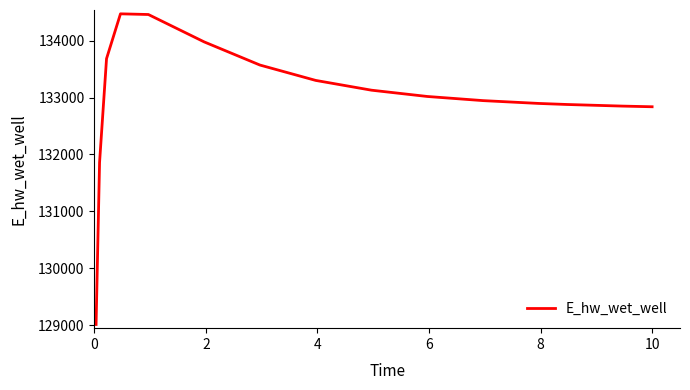

What is the greatest value displayed?

134470.6